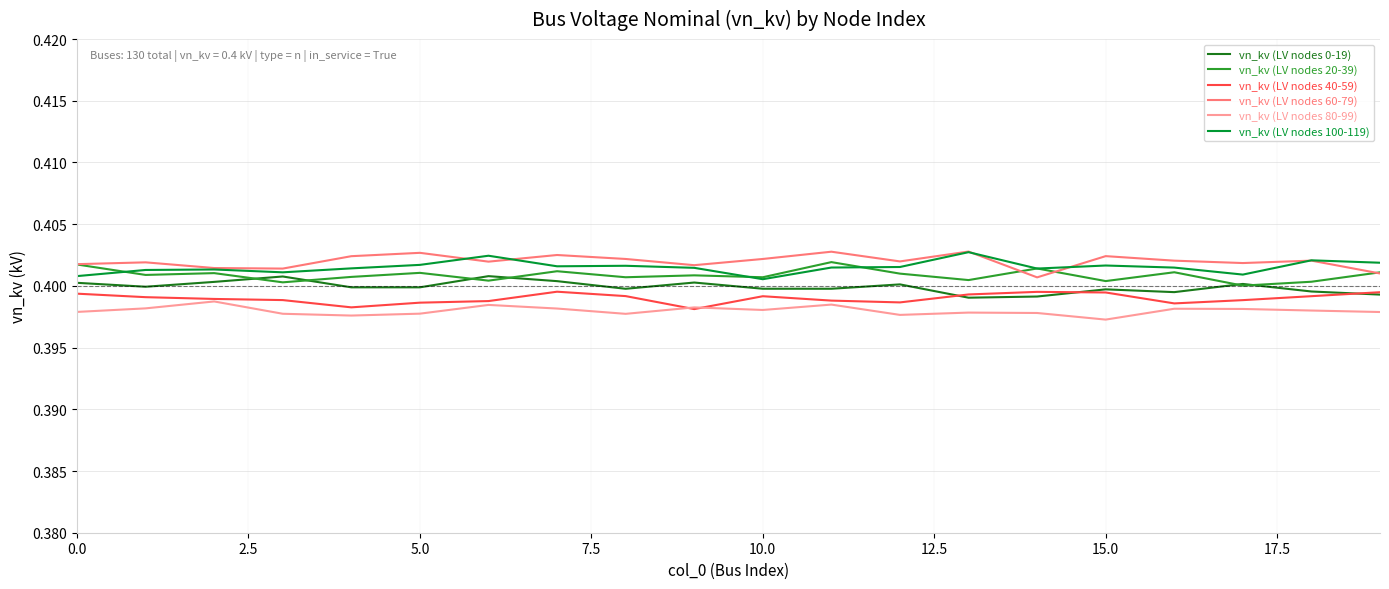

True or false: vn_kv (LV nodes 80-99) and vn_kv (LV nodes 100-119) cross at least once.

False